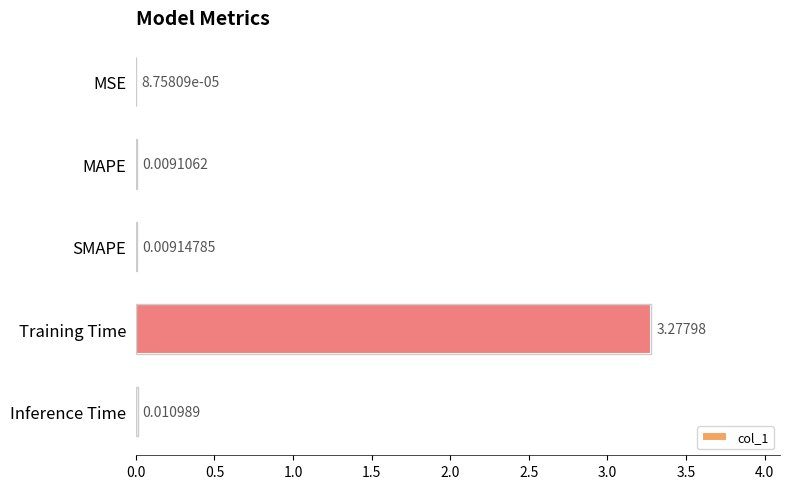

Which category has the highest value across all series?

Training Time